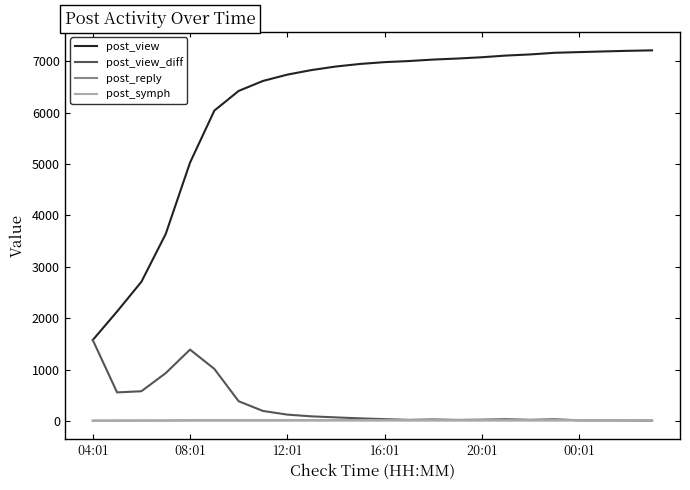

What is the maximum value shown in the chart?

7209